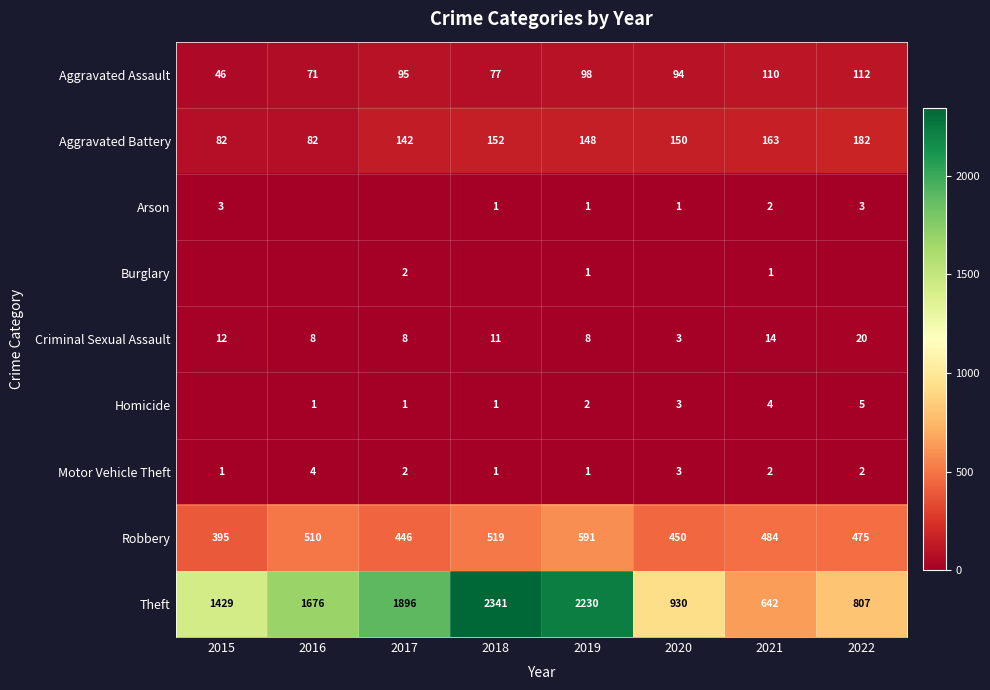

Which series has the largest range (max minus min)?

Theft